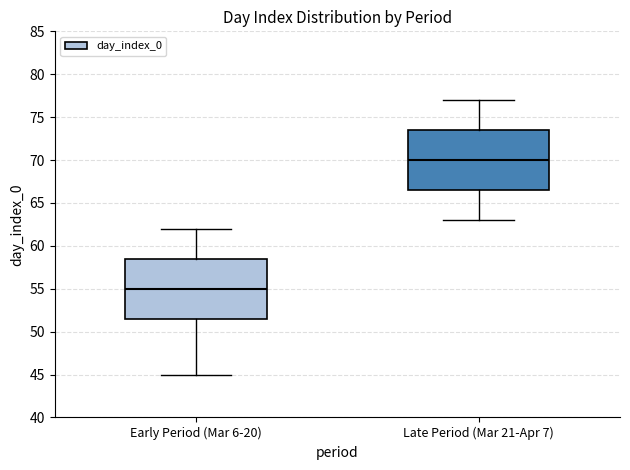

Where is the lower edge of the box for Late Period (Mar 21-Apr 7) on the y-axis? The values are not printed on the chart, so give them approximately, as read against the axis.

66.5